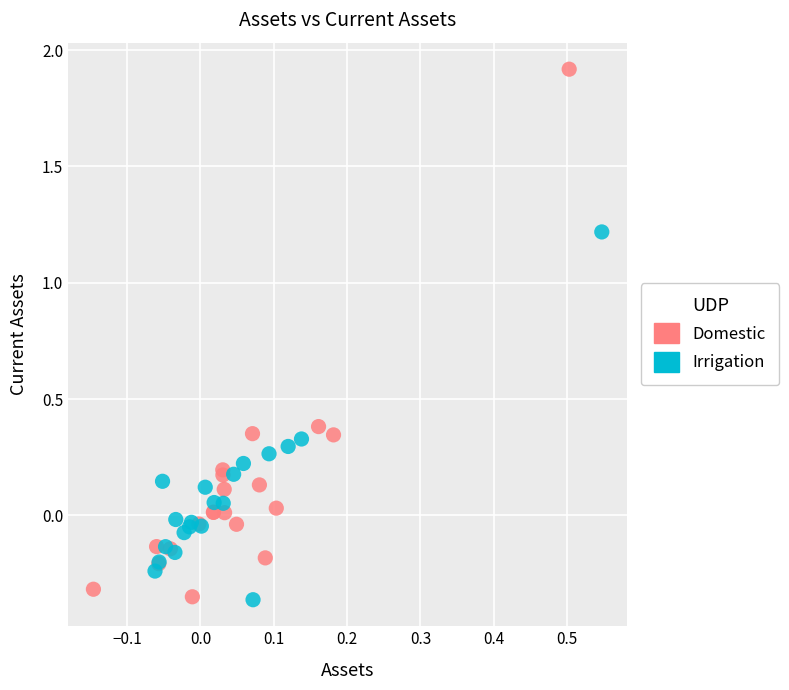

Which series has the widest spread of Y values?

Domestic